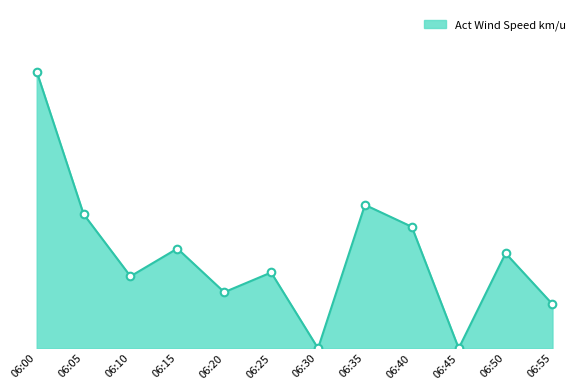

Between 06:20 and 06:55, which is larger?

06:20